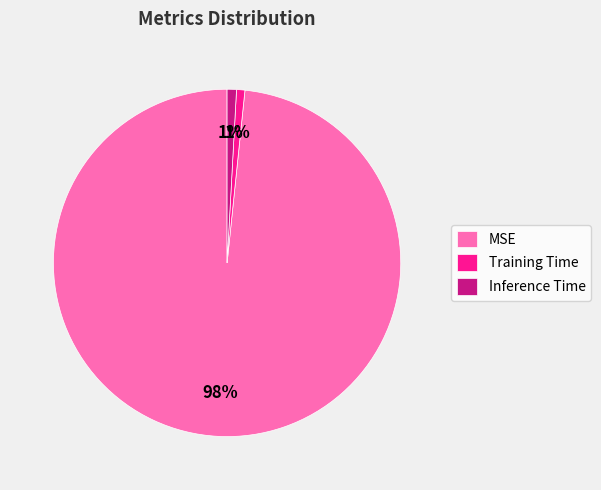

How many segments does this pie chart have?

3